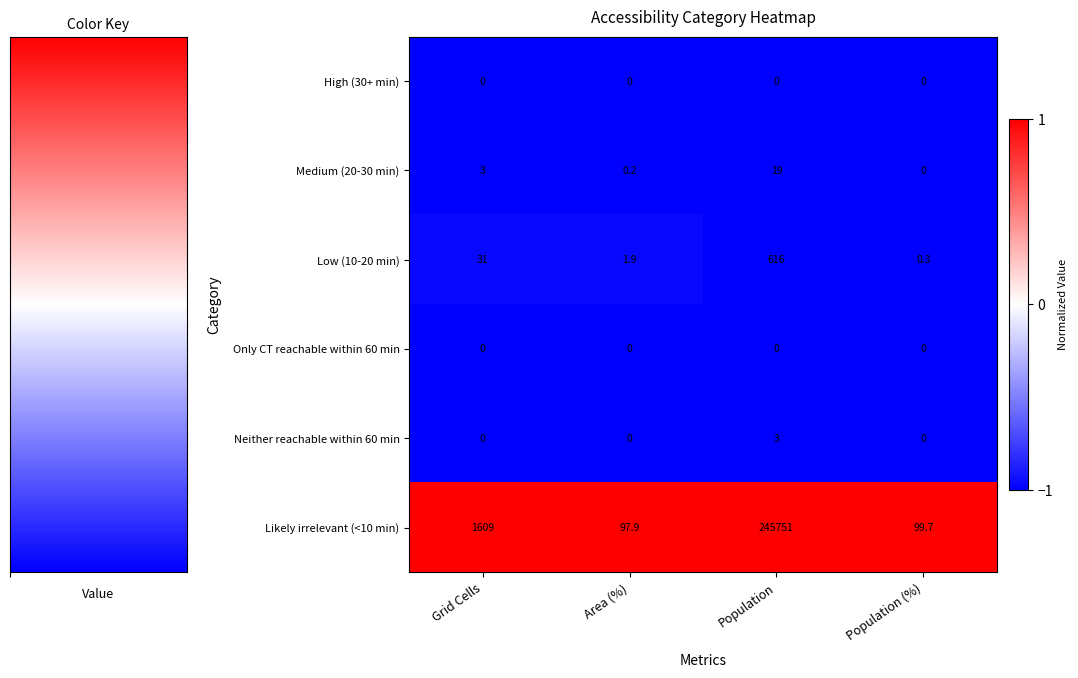

True or false: Medium (20-30 min) has a value of 0.0 at Population (%).

True